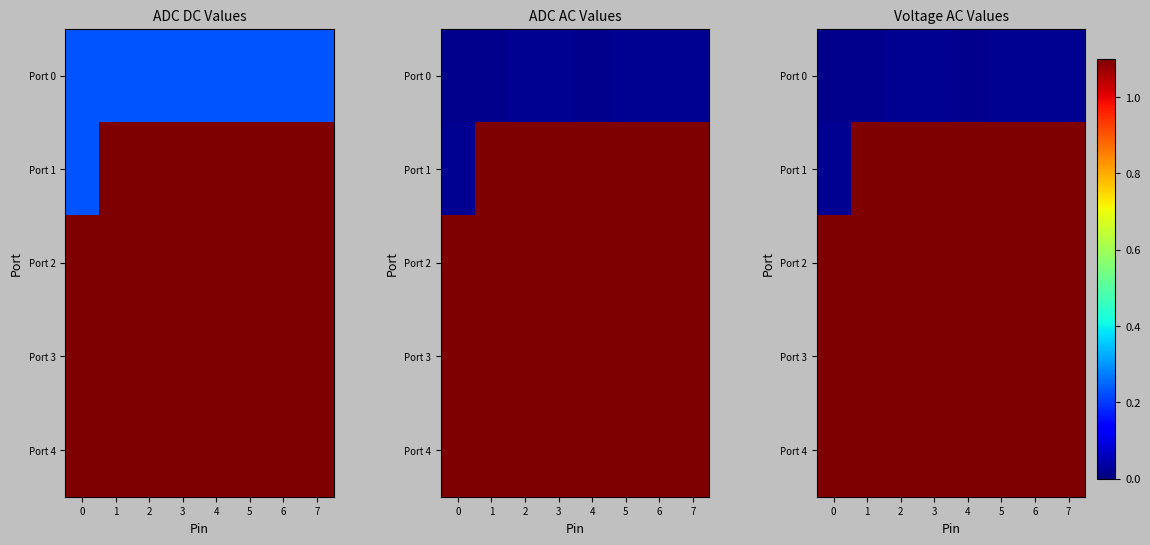

What is the lowest value of the Port 3 series?

1.1